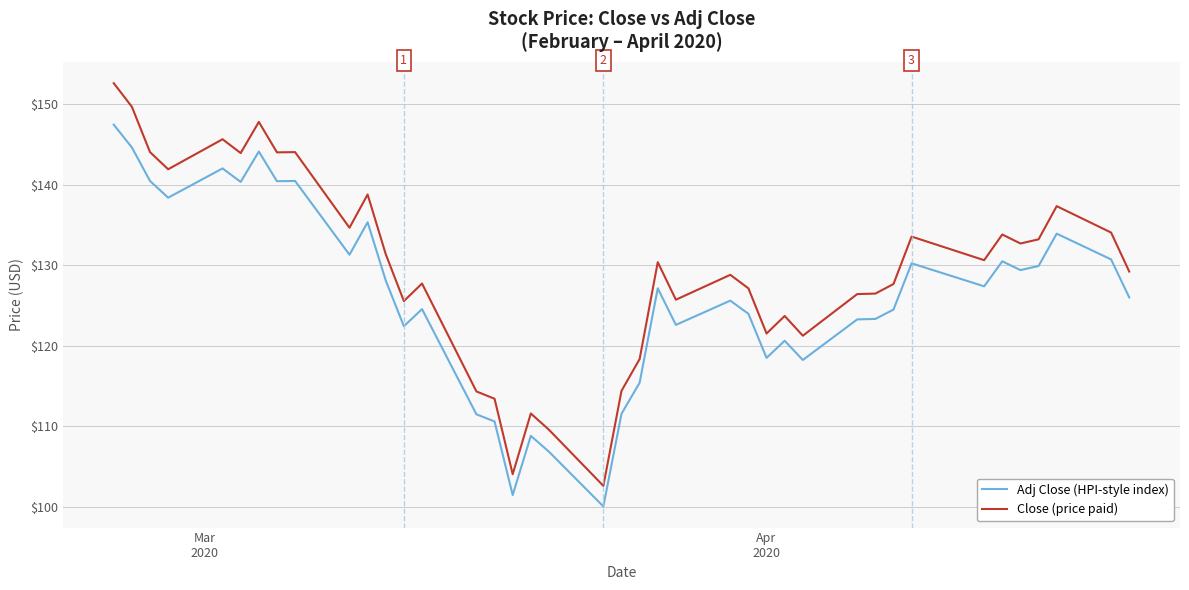

Which series has the largest total across all categories?

Close (price paid)